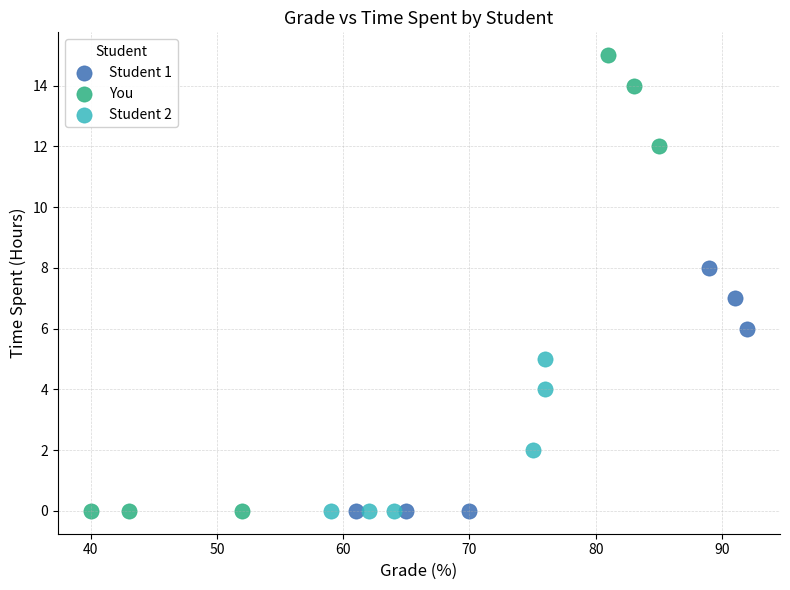

Which series has the largest Y range (max minus min)?

You